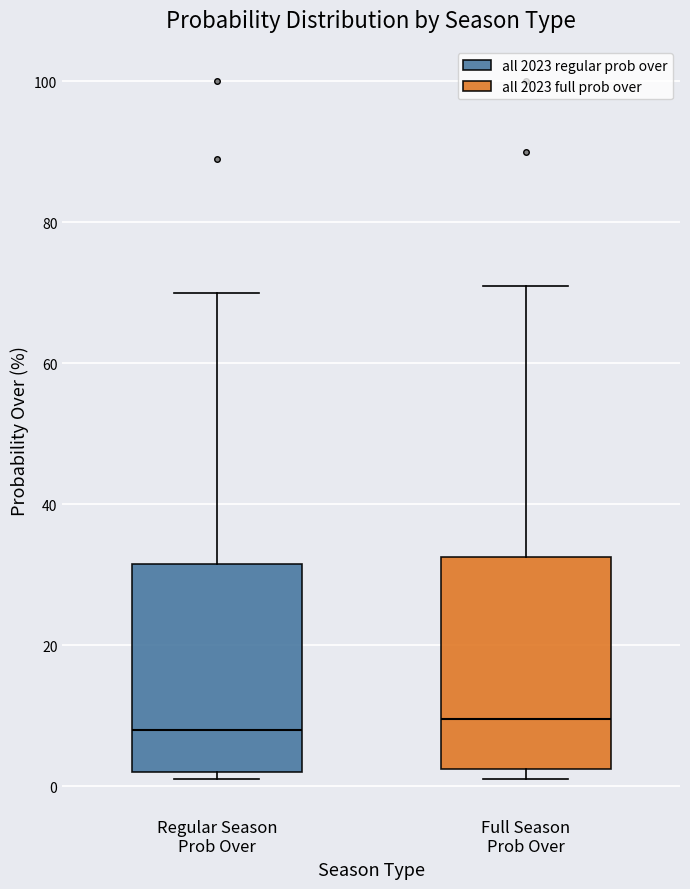

Reading left to right, read every box against the y-axis: the position of its median line, the range the box covers, and the ends of its whiskers. The values are not printed on the chart, so give them approximately, as read against the axis.

Regular Season Prob Over: median 8, box 2 to 32, whiskers 2 (just below the box's lower edge) to 70
Full Season Prob Over: median 10, box 2 to 32, whiskers 2 (just below the box's lower edge) to 72